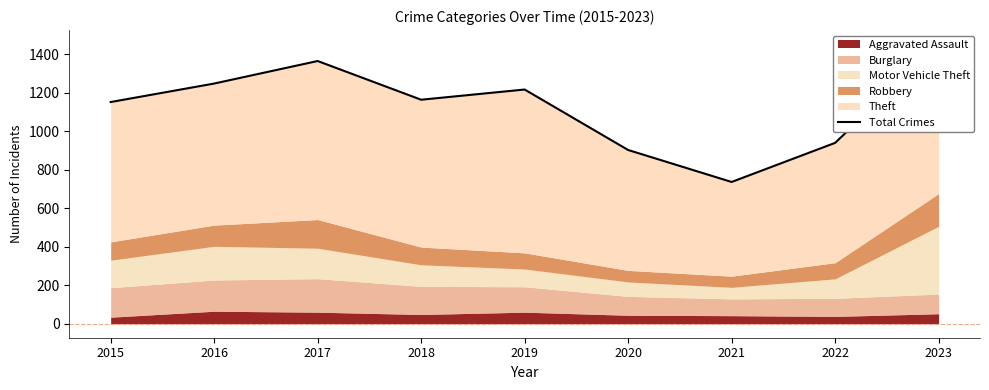

What is the sum of the values at 2016 and 2022?

2186